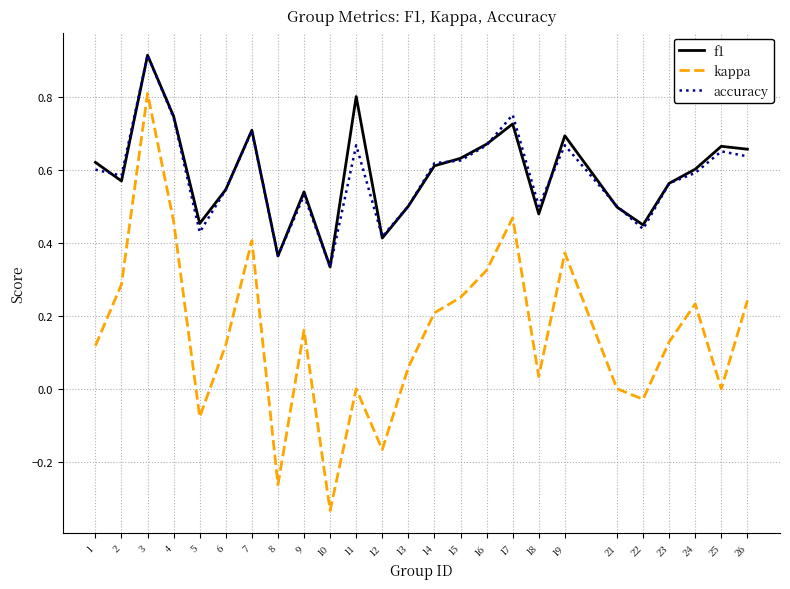

Which series has the largest range (max minus min)?

kappa